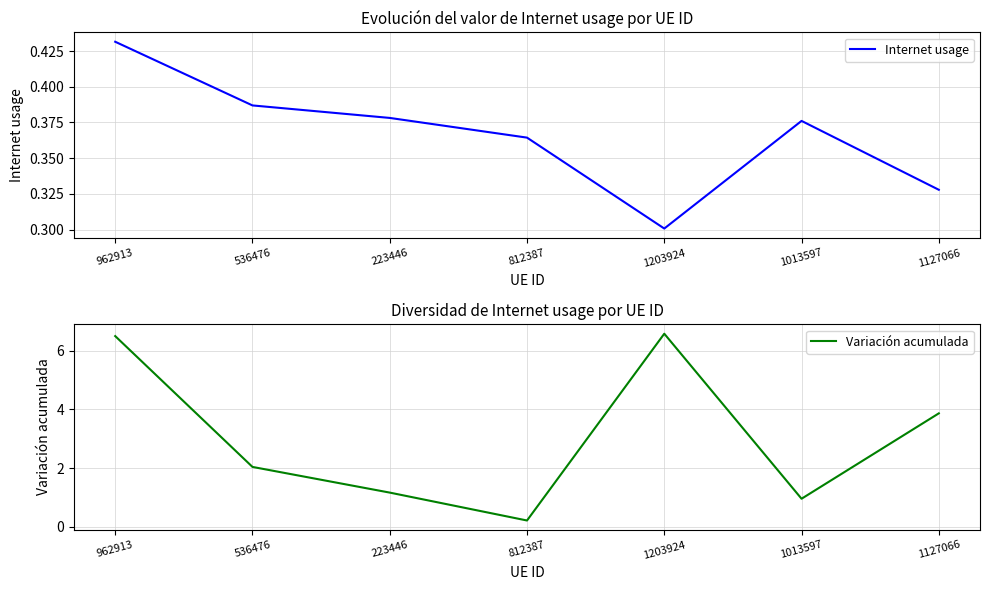

What is the difference between the maximum and minimum values in the Internet usage series?

0.1